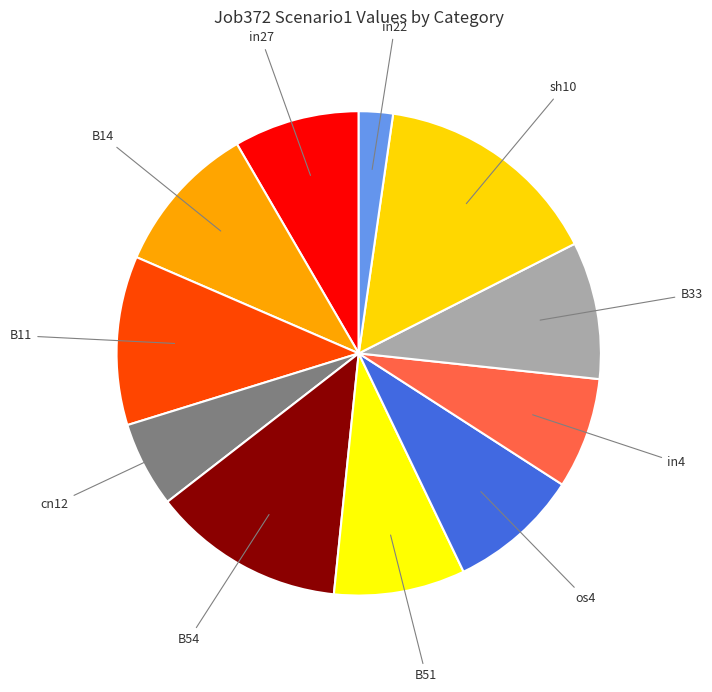

How many slices are in this pie chart?

11